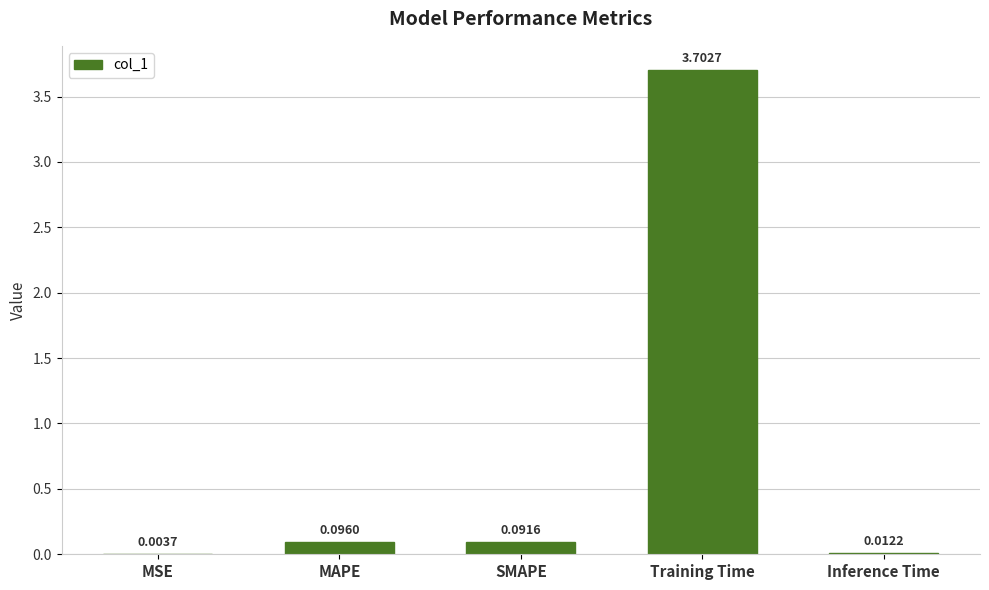

At which label is the value closest to 1?

MAPE